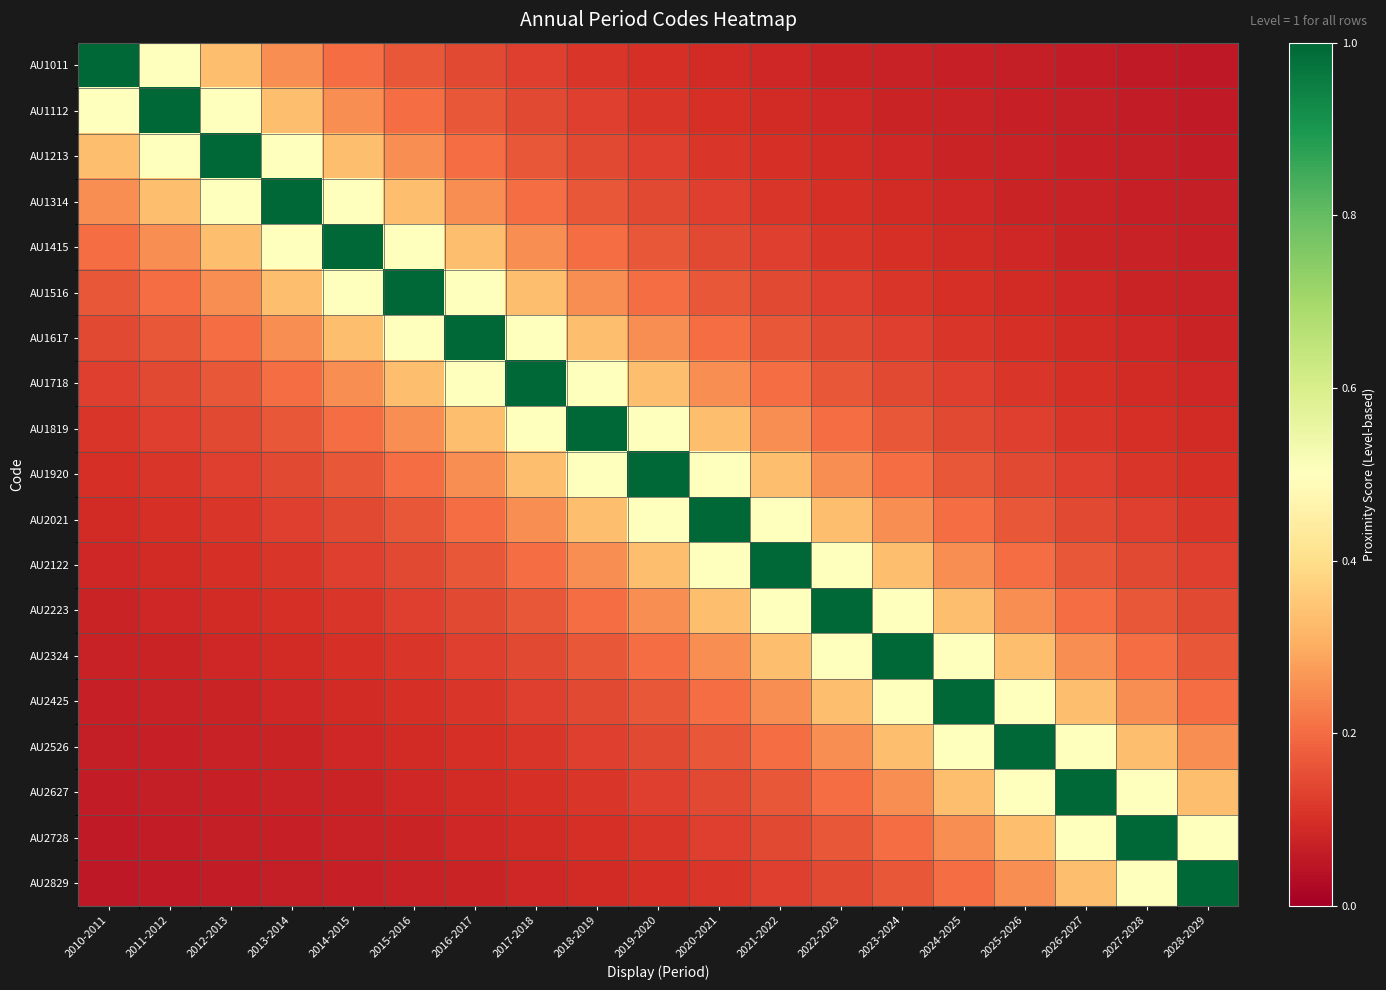

What is the difference between the highest and lowest values at 2020-2021?

0.9